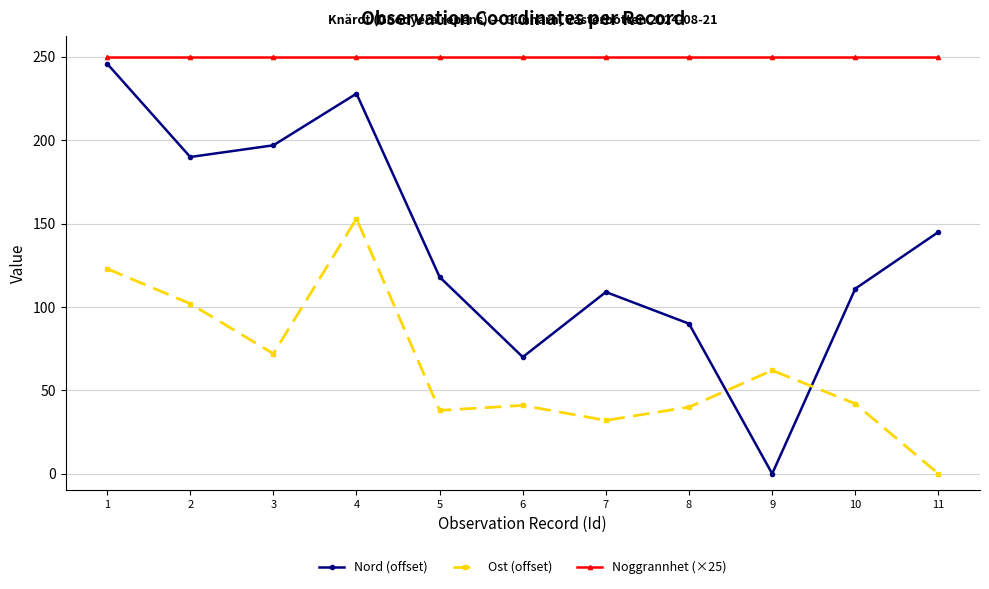

In Ost (offset), how many points are higher than both neighbors (excluding endpoints)?

3